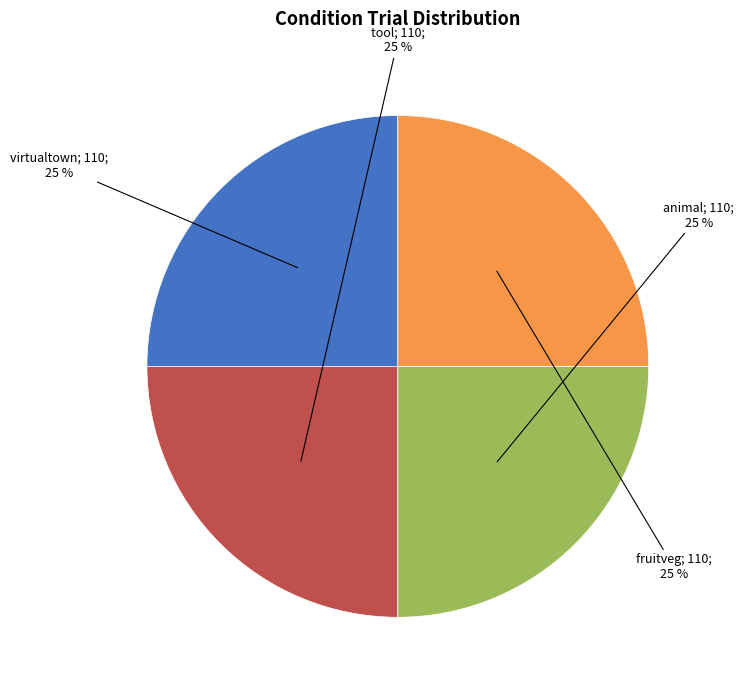

To the nearest percent, what is the average slice percentage?

25%